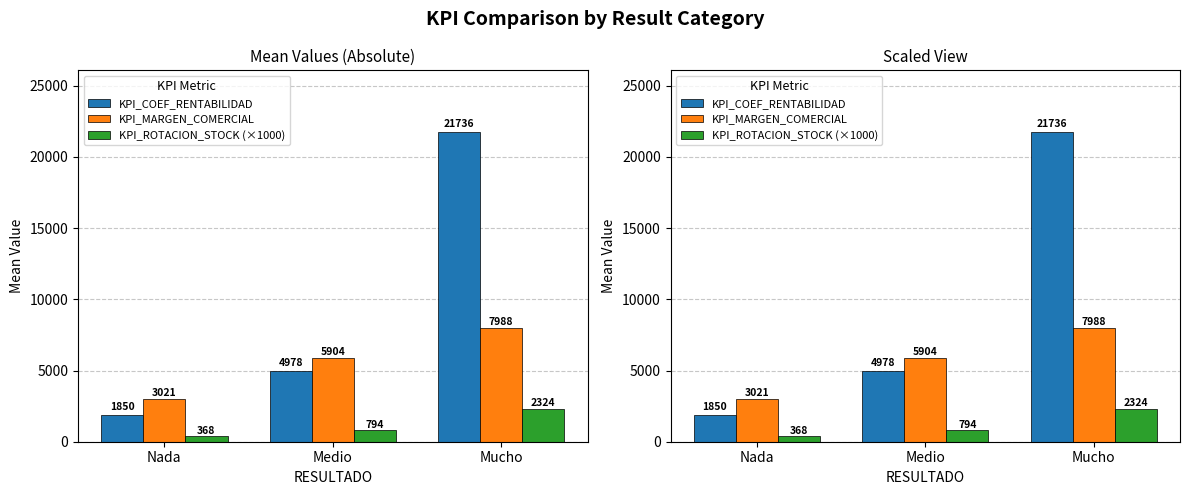

At which label does KPI_MARGEN_COMERCIAL reach its peak?

Mucho